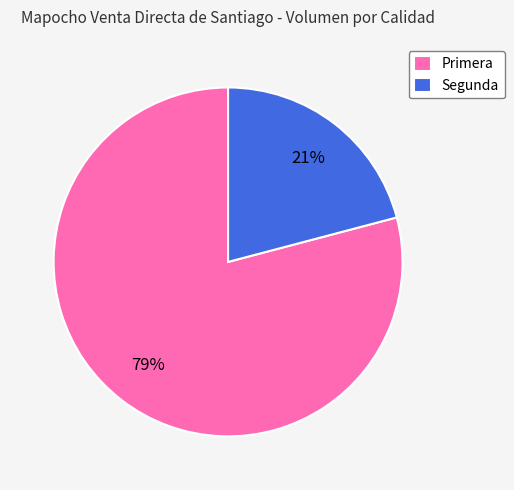

How many slices are in this pie chart?

2